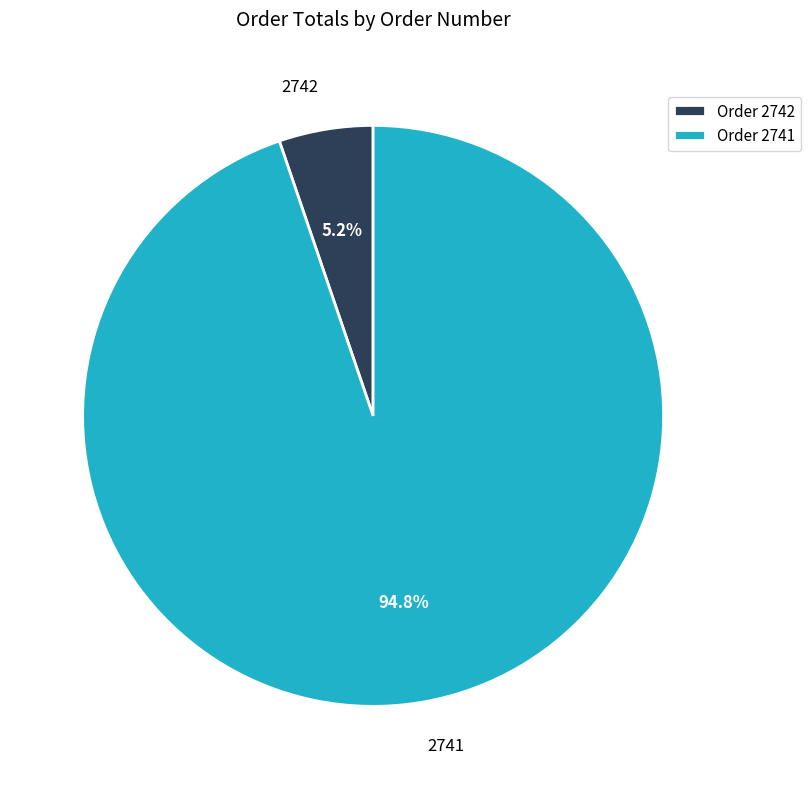

Which category has the biggest portion of the pie?

2741